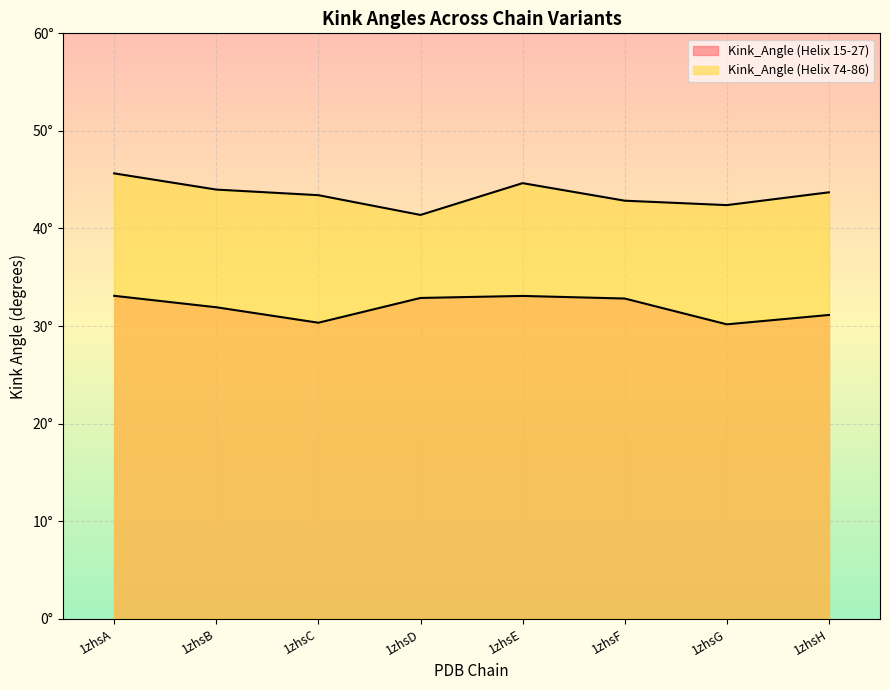

Where is the first local minimum for Kink_Angle (Helix 15-27)?

1zhsC